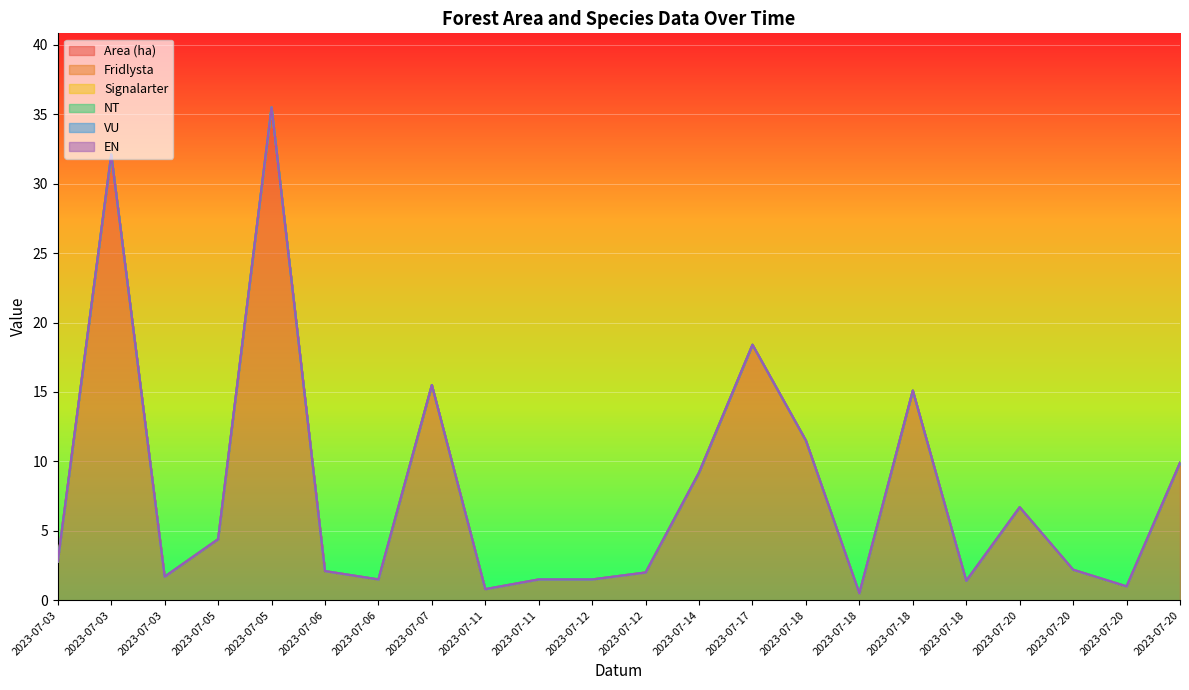

At which category is the sum across all series the highest?

2023-07-05